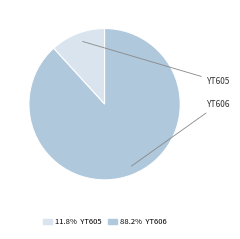

How many segments does this pie chart have?

2